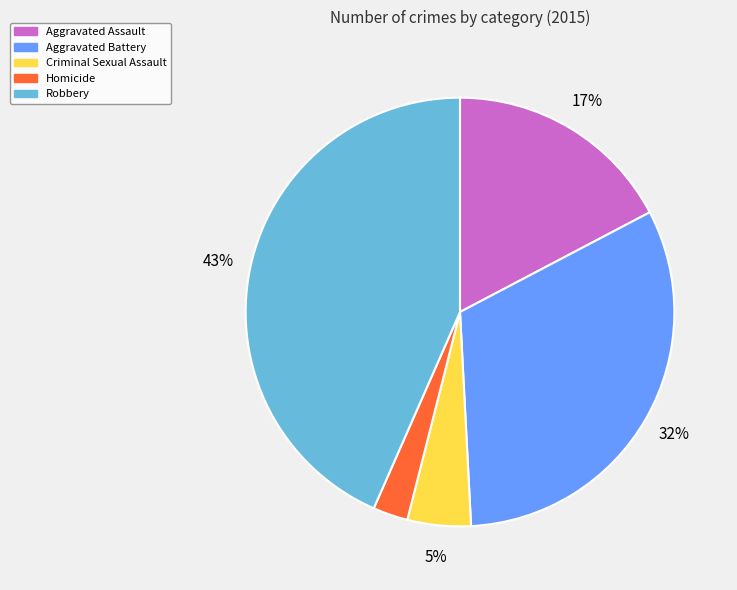

How many segments does this pie chart have?

5